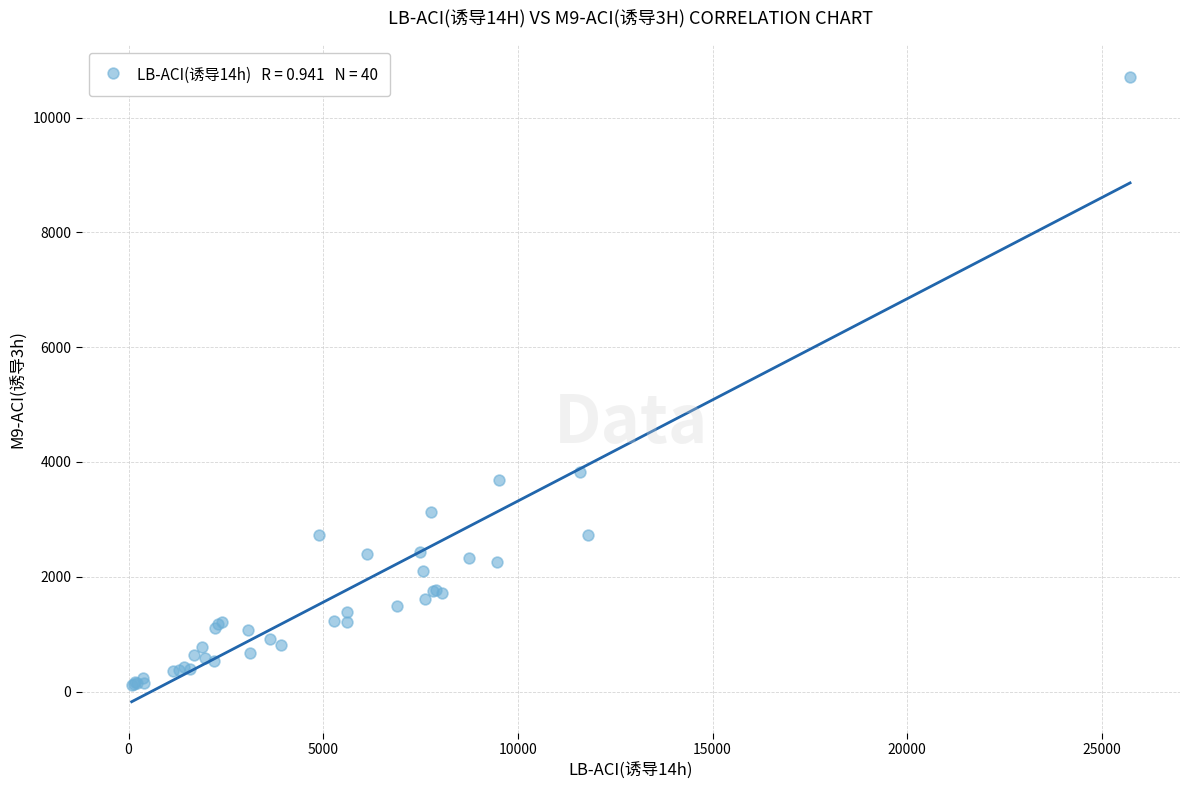

What Y value in the scatter plot is closest to 5412?

3825.4